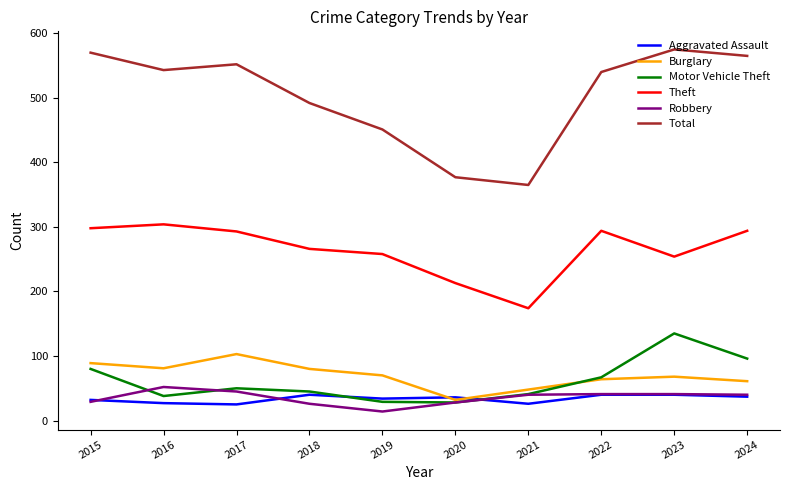

What is the sum of the Total values at 2017 and 2024?

1117